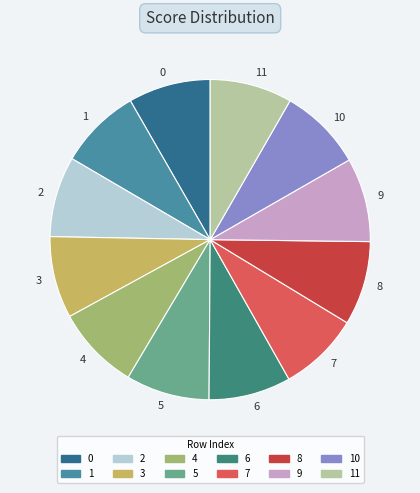

True or false: 2 accounts for 22% of the total.

False